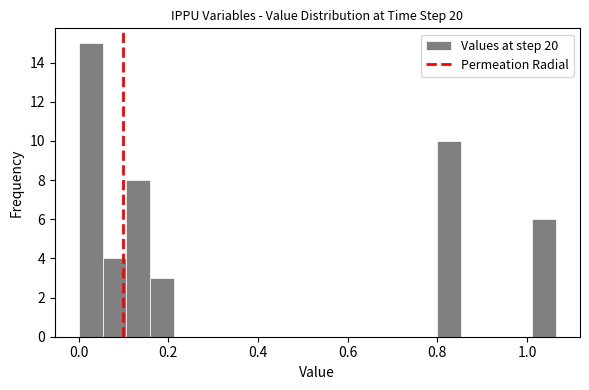

Read against the x-axis, roughly where is the centre of the tallest bar?

0.02